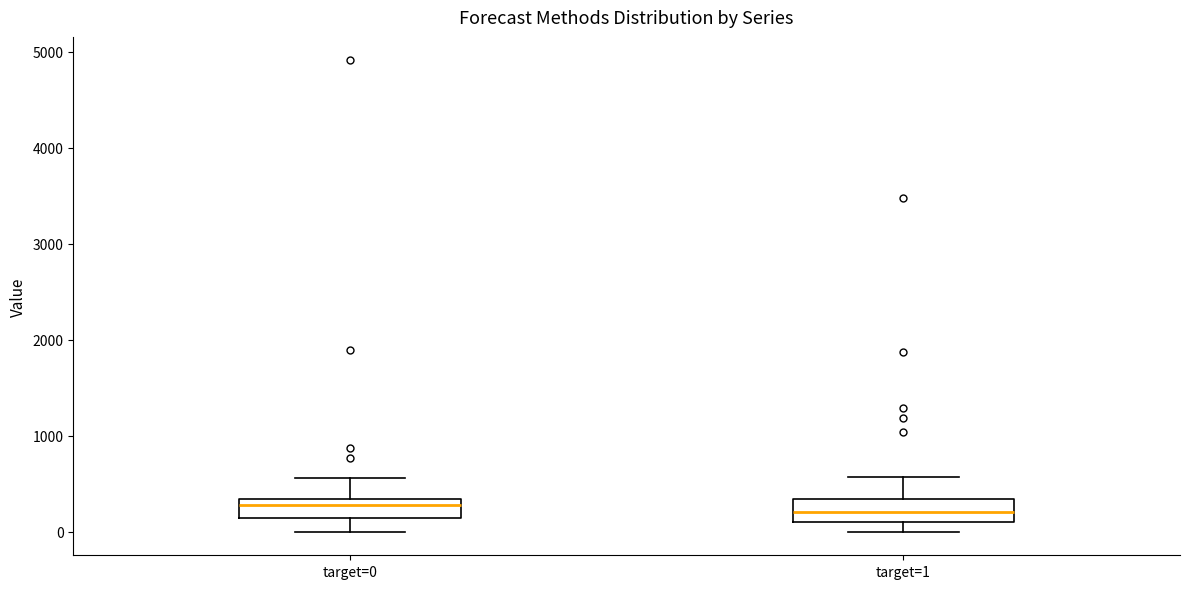

Reading left to right, transcribe this box plot: for each box, give where its median line is, the range the box spans, and where its two whiskers end, as read against the y-axis. The values are not printed on the chart, so give them approximately, as read against the axis.

target=0: median 300 (just below the box's upper edge), box 100 to 300, whiskers 0 to 600
target=1: median 200, box 100 to 300, whiskers 0 to 600